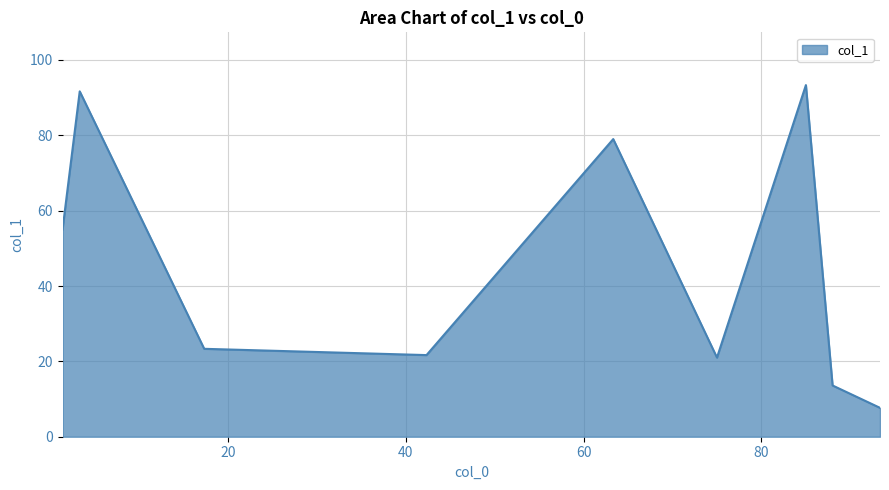

What is the difference between the maximum and minimum values?

85.7